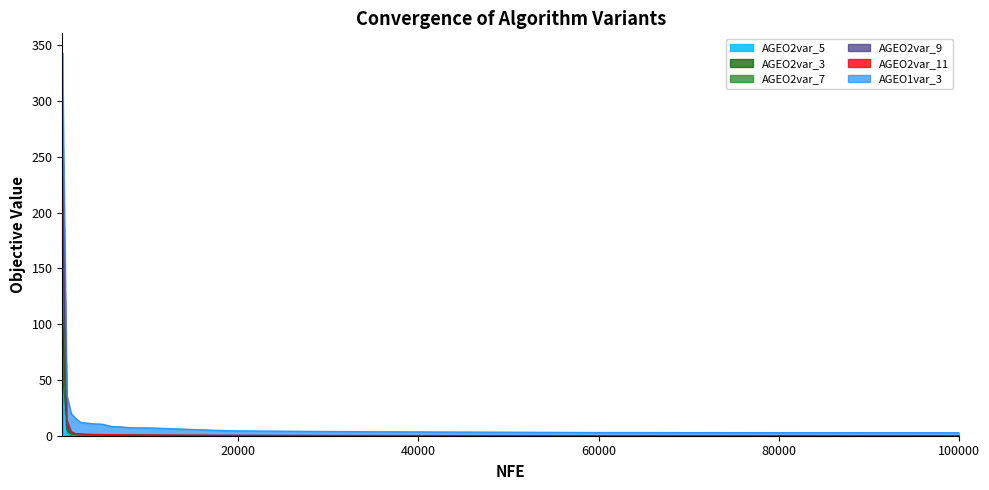

Does the chart have visible grid lines?

No